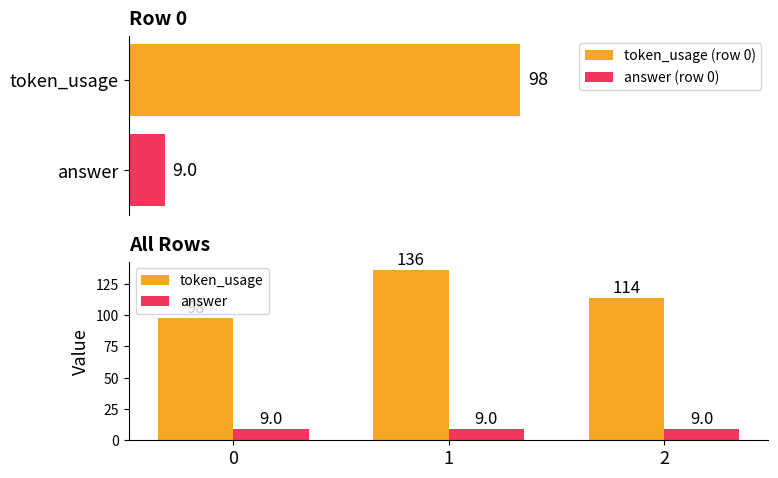

At 0, list the series in order from smallest to largest.

answer, token_usage